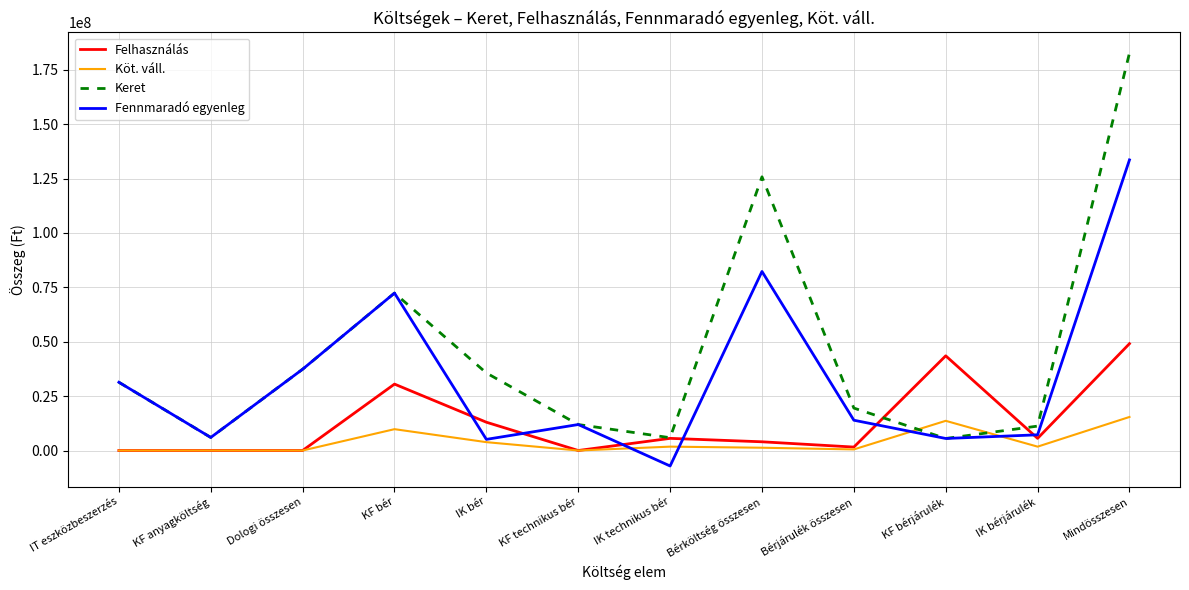

Is this an area chart (filled region under the line)?

No